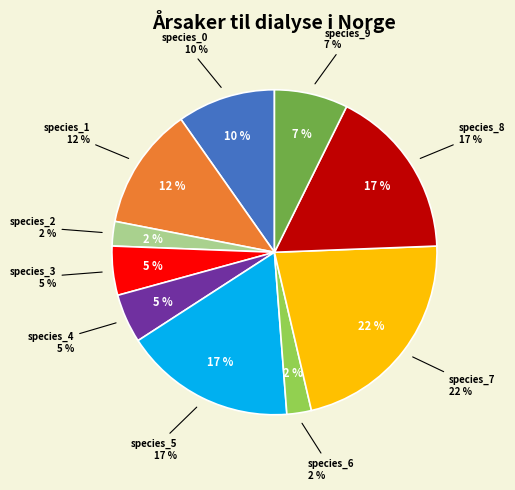

To the nearest percent, what is the difference between the largest and smallest slice percentages?

20%